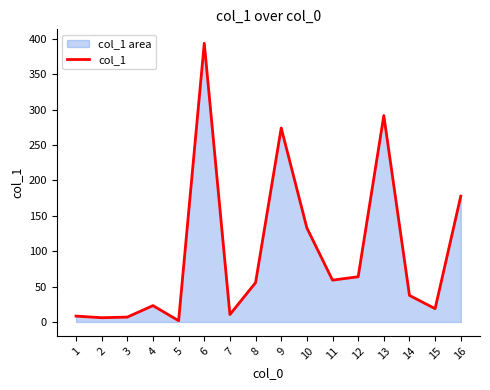

What is the difference between the maximum and minimum values?

392.0